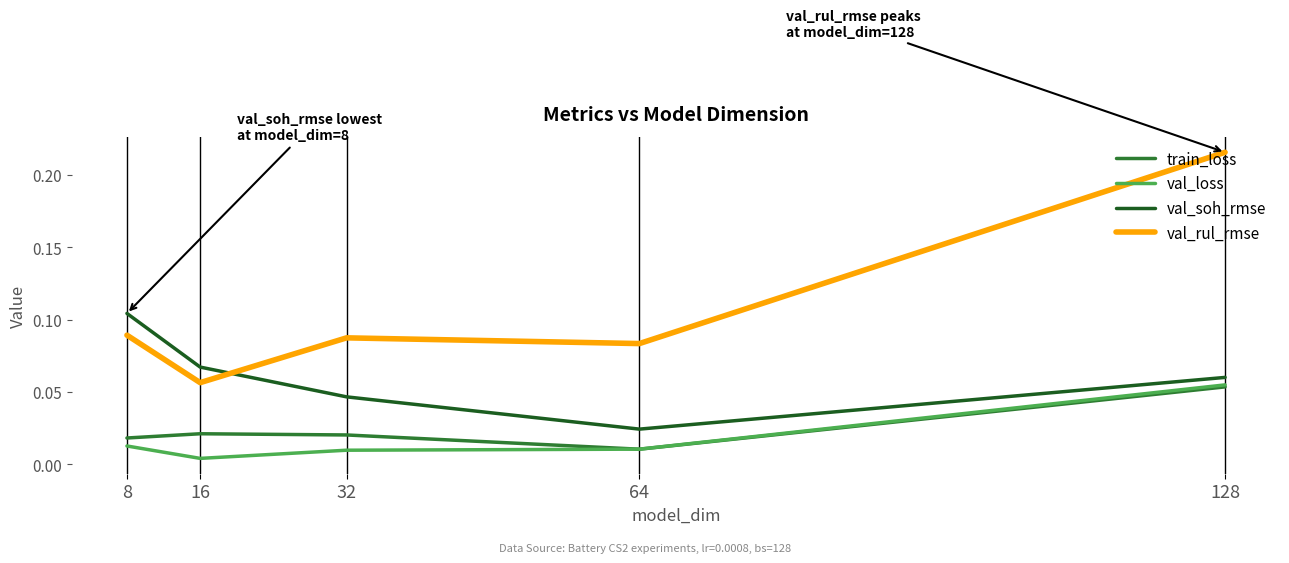

Where do train_loss and val_loss first cross each other?

32 and 64